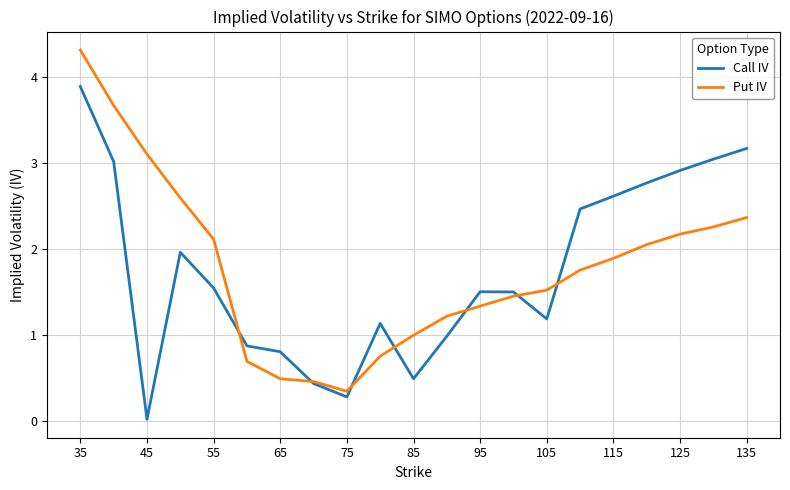

What is the difference between the maximum and minimum values in the Put IV series?

4.0